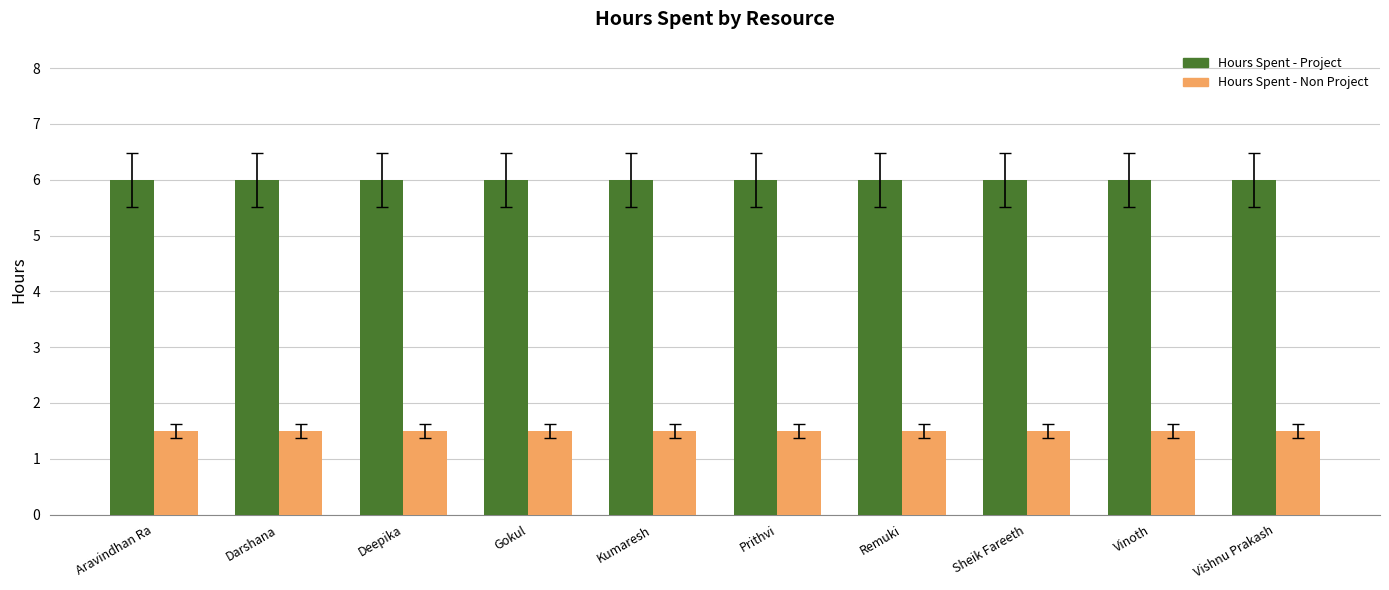

What is the spread (max minus min) of values at Aravindhan Ra?

4.5